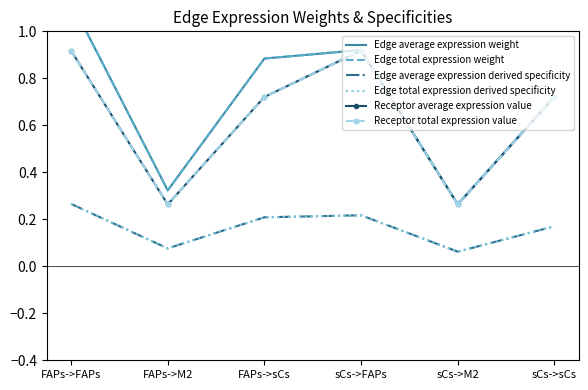

Between FAPs->M2 and sCs->FAPs, which series saw the biggest shift?

Receptor average expression value